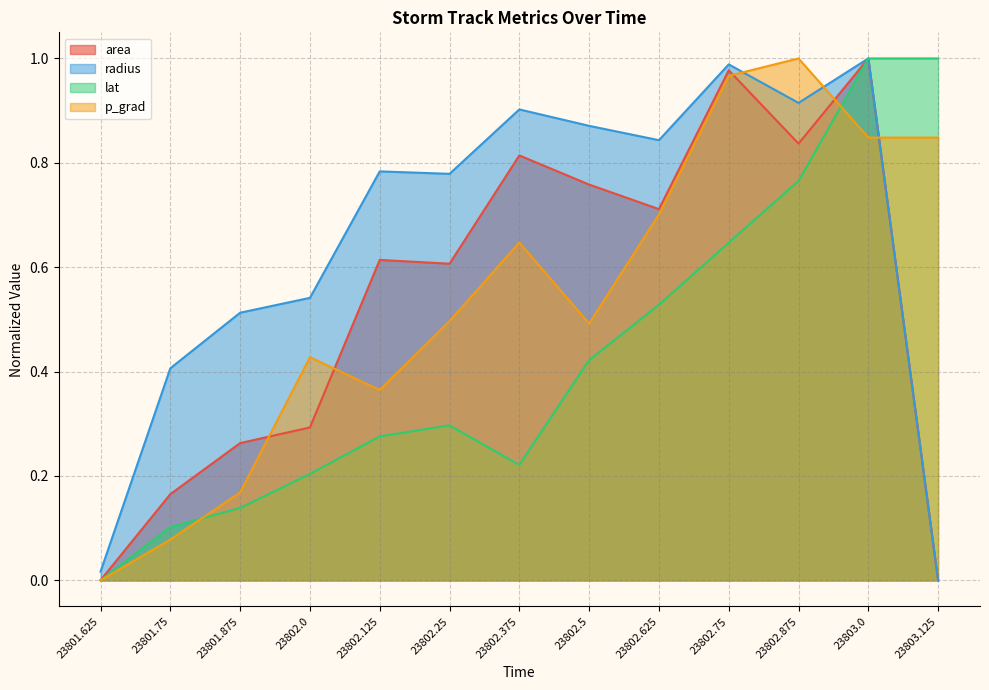

True or false: p_grad has a value of 0.0 at 23801.625.

True